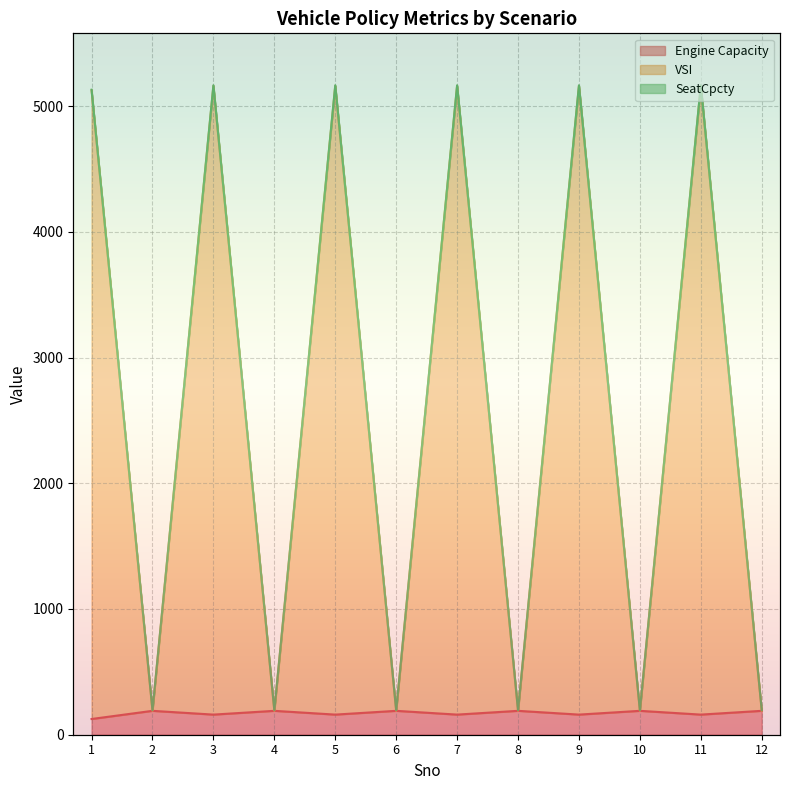

What is the average value of the Engine Capacity series?

172